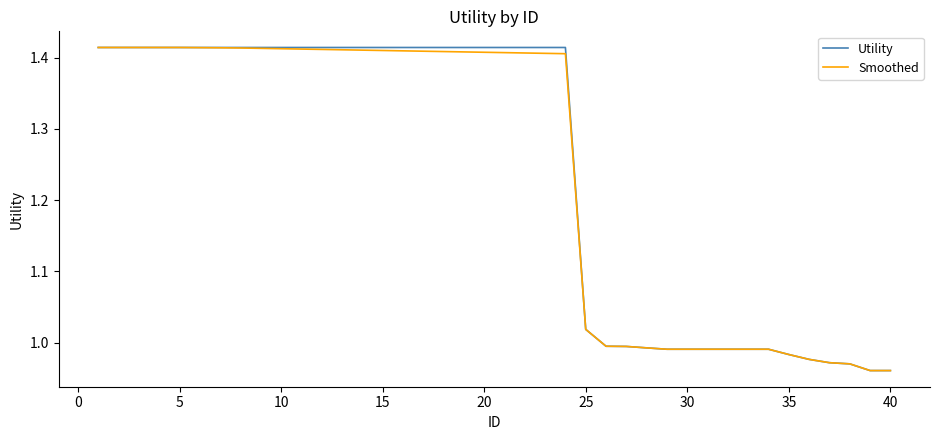

What are all the series names shown in the legend?

Utility, Smoothed